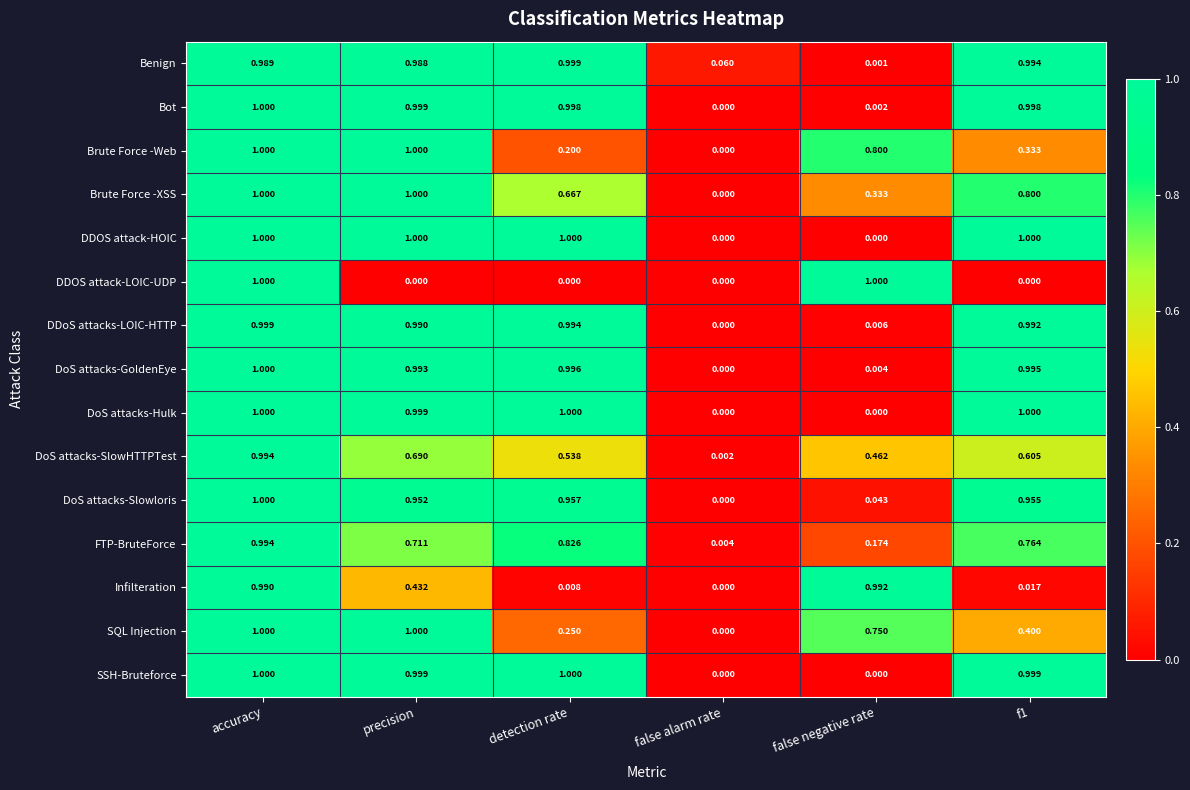

What is the total value across all series at accuracy?

15.0